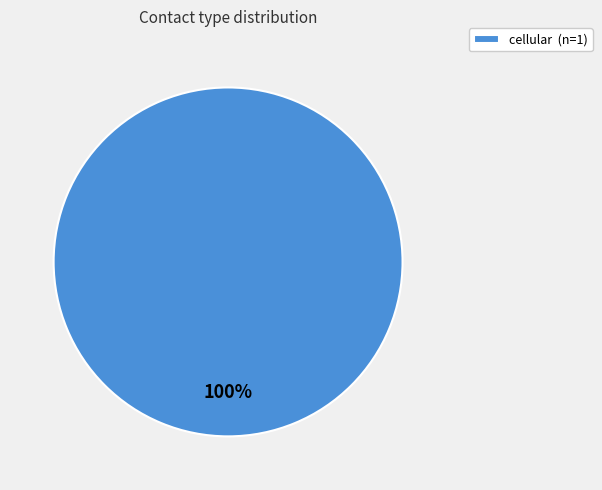

Is it true that cellular (n=1) is 100% of the pie?

True